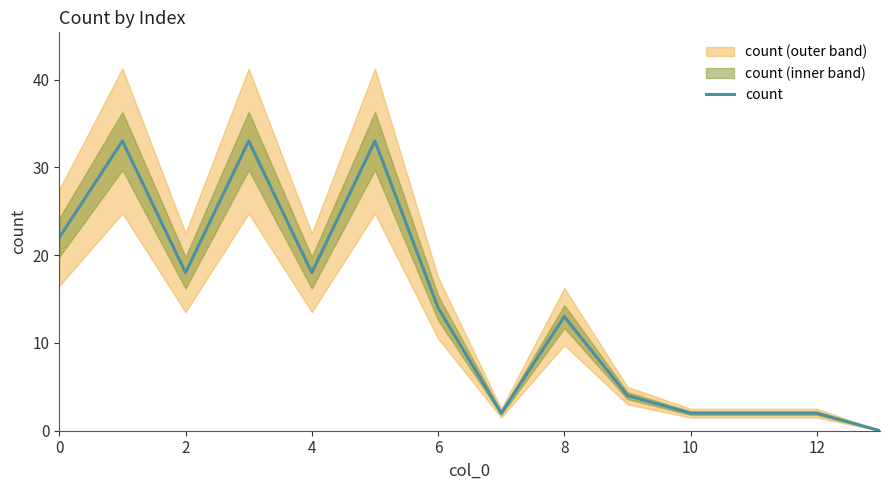

Which label corresponds to the smallest value in the chart?

13